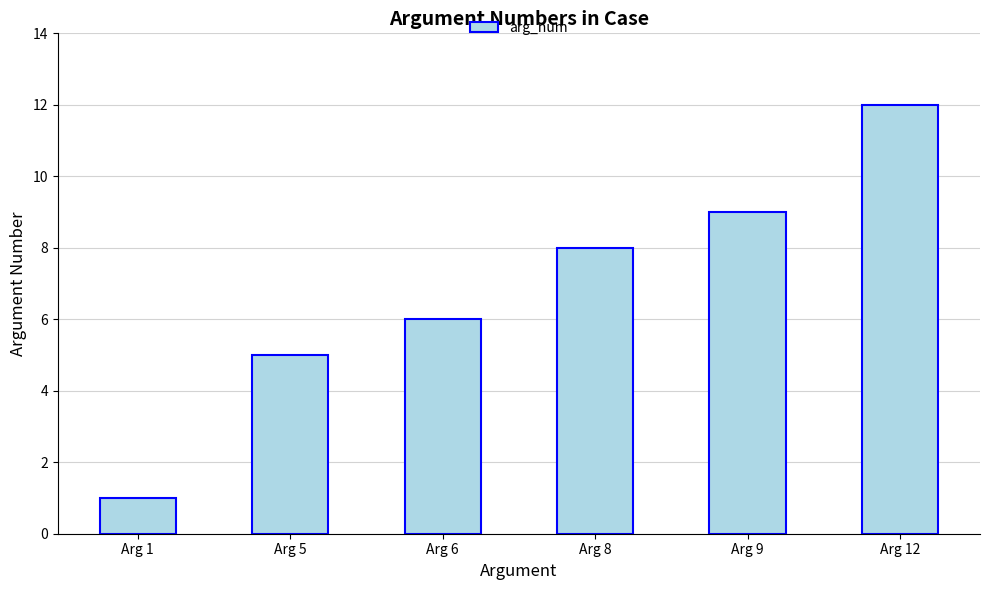

What is the sum of all values?

41